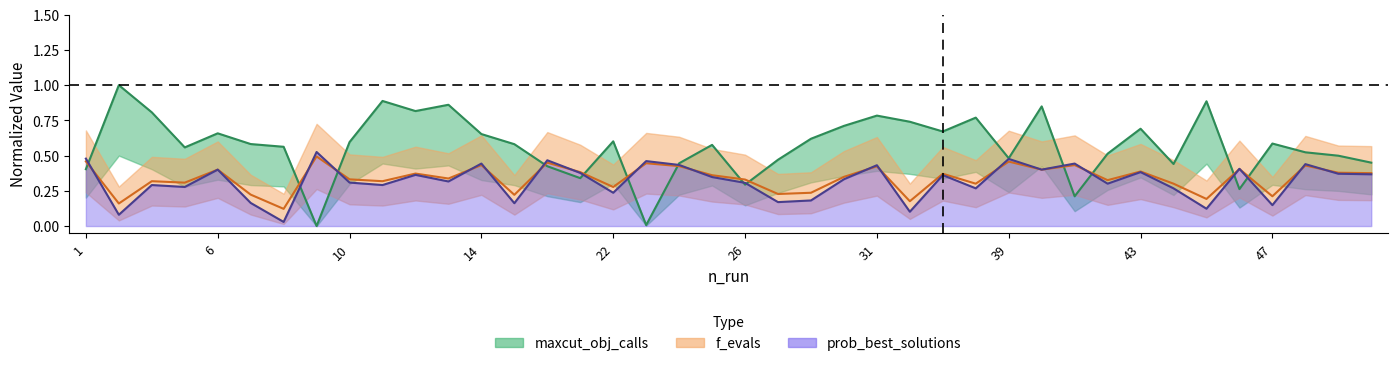

Is the value of prob_best_solutions at 41 greater than the value of maxcut_obj_calls at 26?

Yes